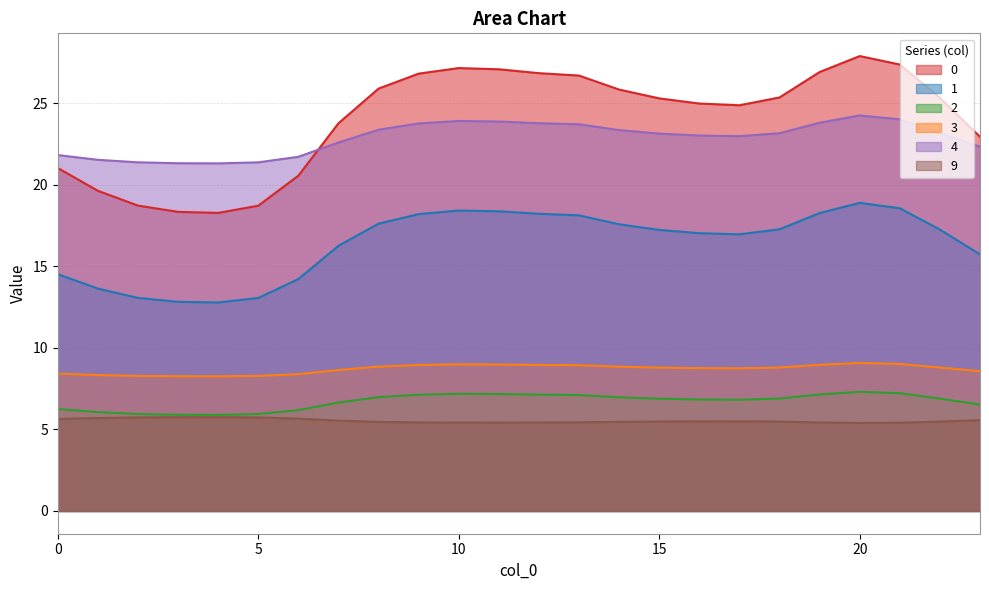

True or false: 1 and 3 intersect in this chart.

False